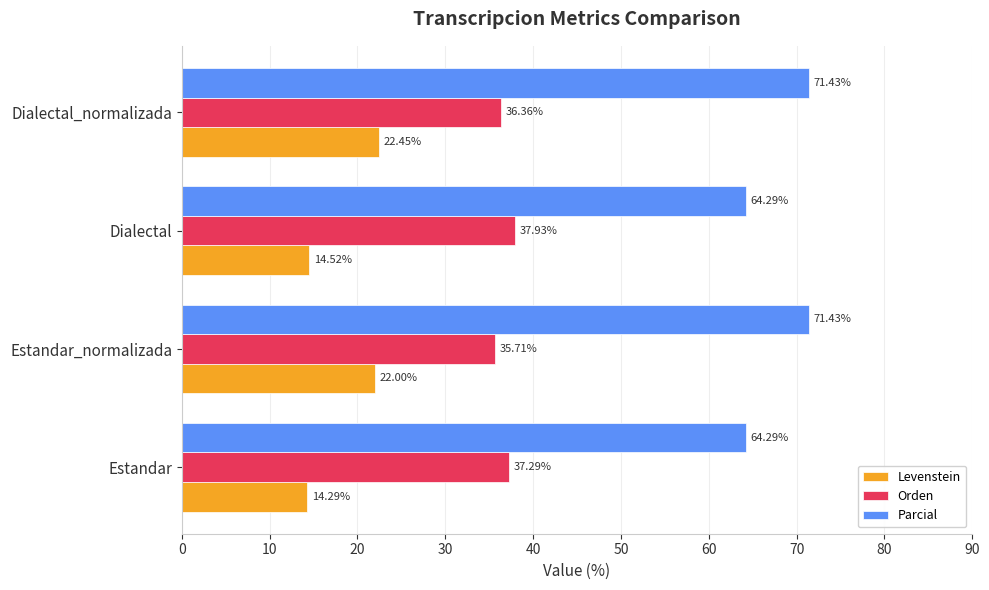

Which series has the largest range (max minus min)?

Levenstein